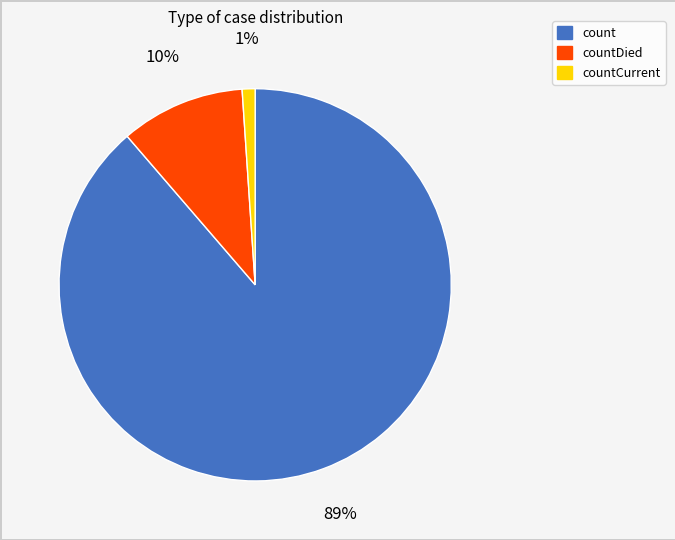

Is there a majority slice in this chart?

Yes